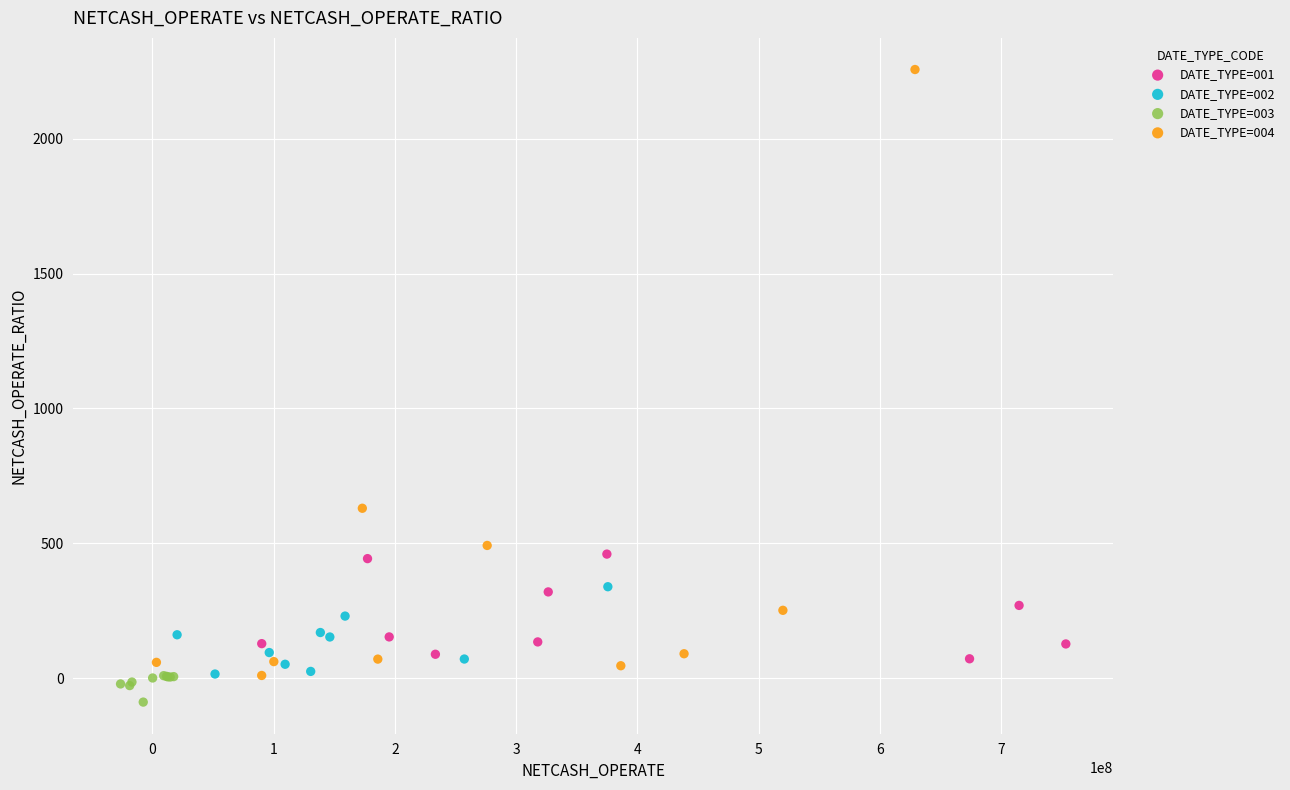

Which series contains the highest Y value?

DATE_TYPE=004